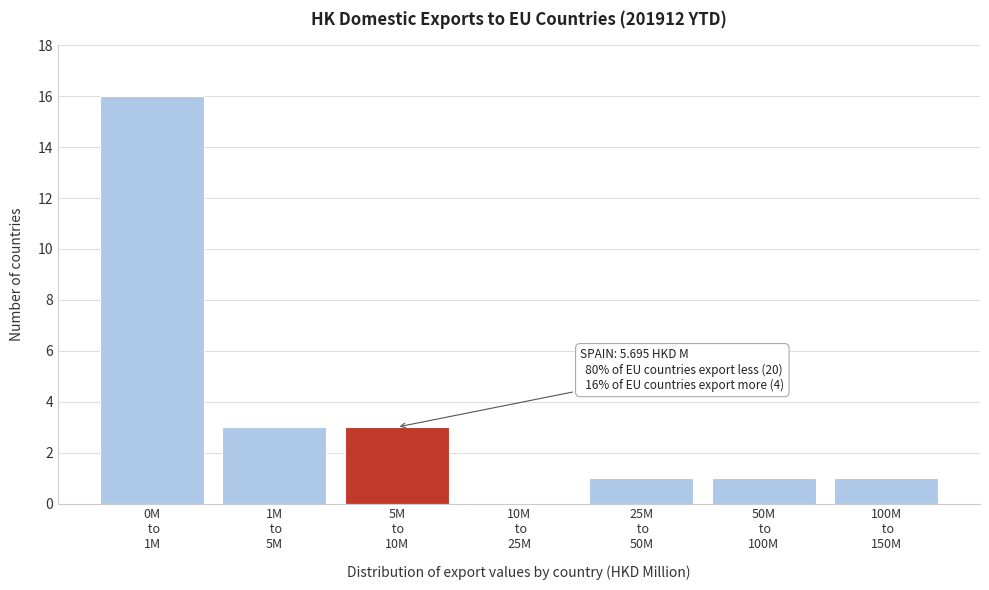

What is the greatest value displayed?

16